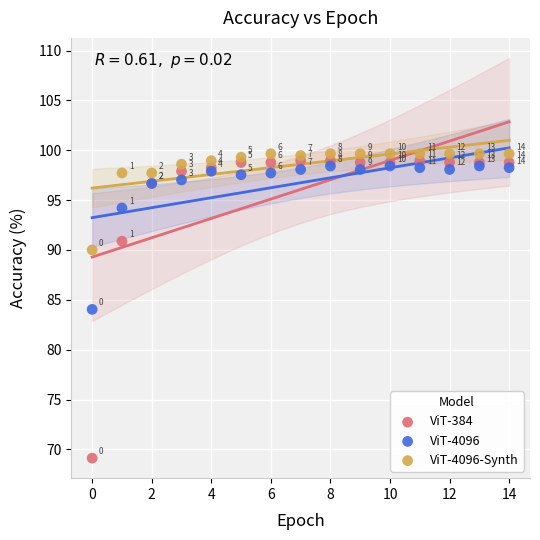

Across all series, what Y value is closest to 84?

84.0